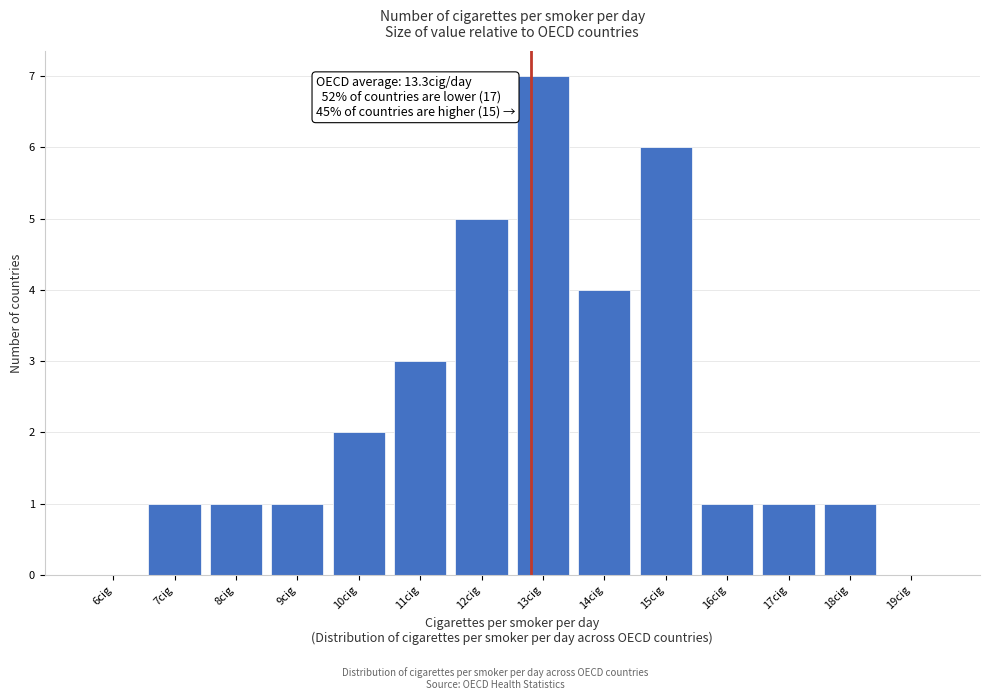

Reading left to right, list all the values displayed in this chart.

6cig=0	7cig=1	8cig=1	9cig=1	10cig=2	11cig=3	12cig=5	13cig=7	14cig=4	15cig=6	16cig=1	17cig=1	18cig=1	19cig=0